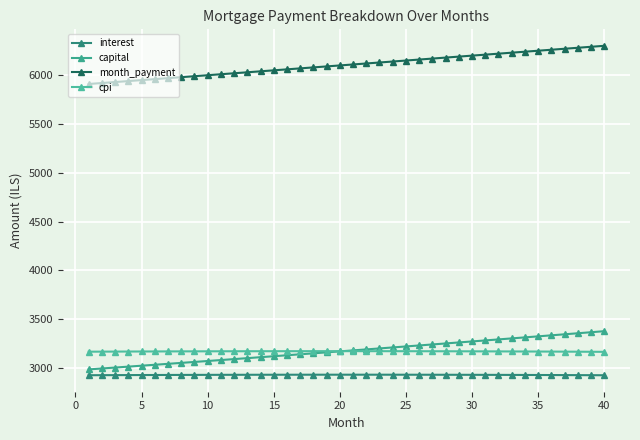

Rank the series by their maximum value, from lowest to highest.

interest, cpi, capital, month_payment